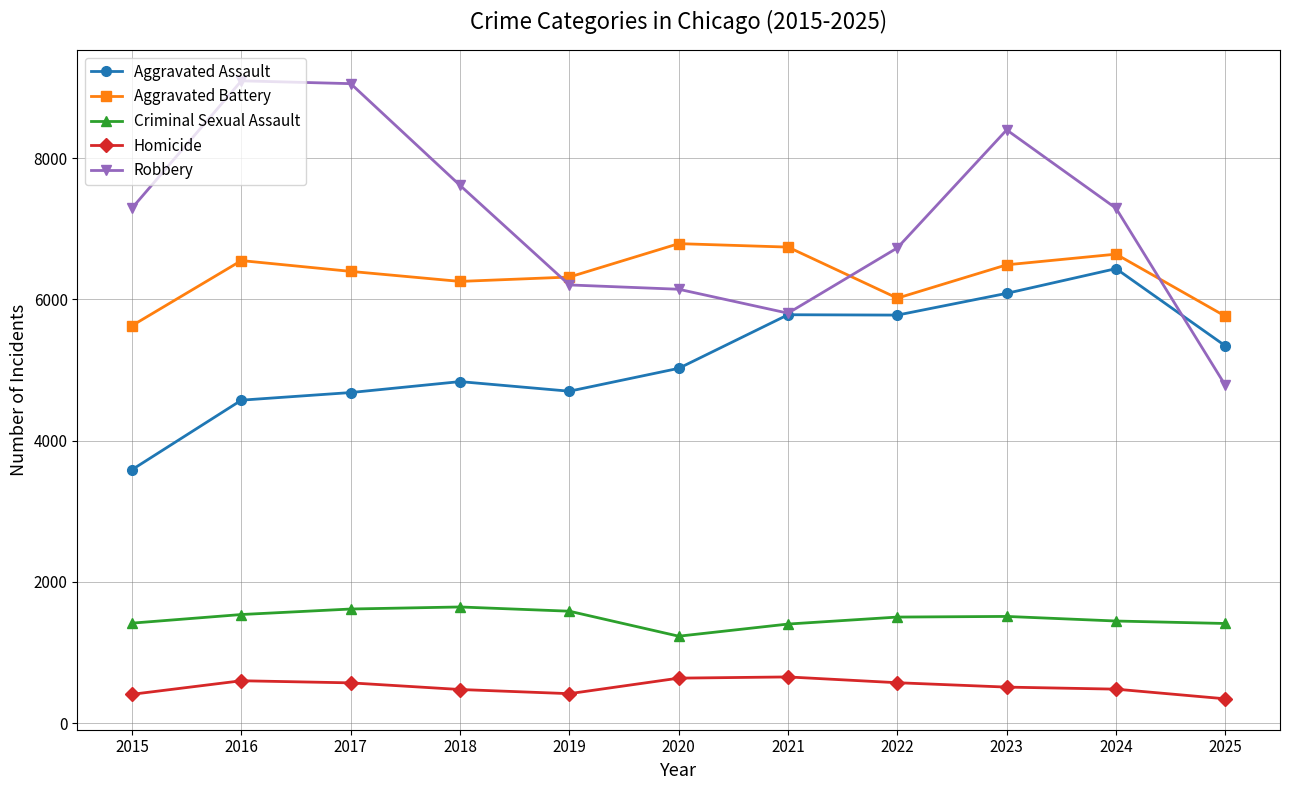

True or false: Aggravated Battery and Robbery cross at least once.

True